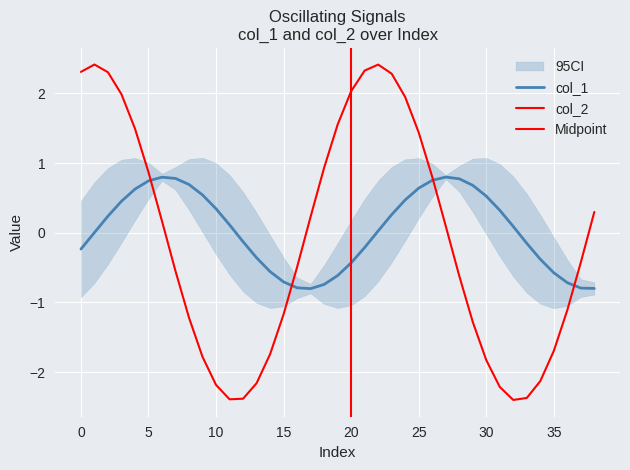

Rank the series at 28 from lowest to highest value.

col_2, col_1